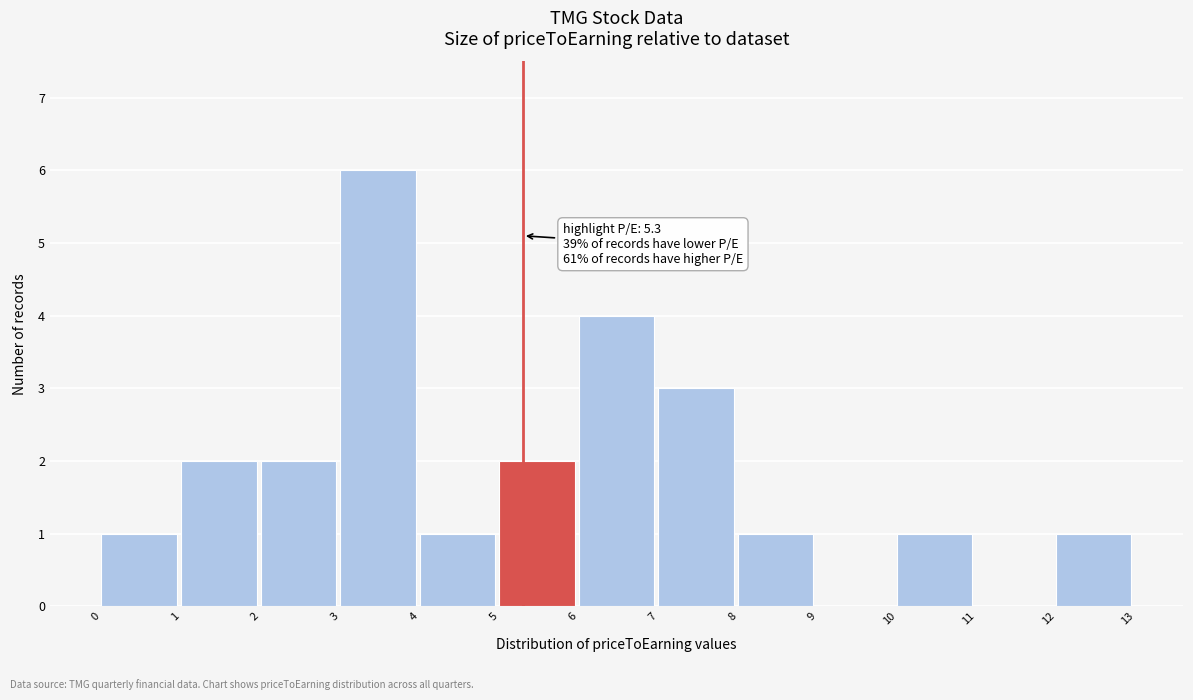

Over which range of the x-axis is the bar tallest?

3 to 4